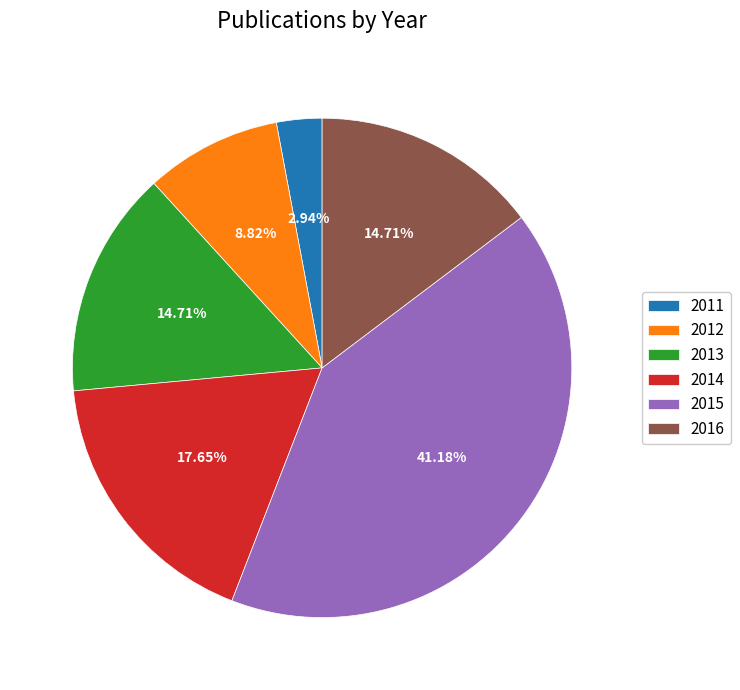

The 2014 slice represents 22% of the pie. True or false?

False